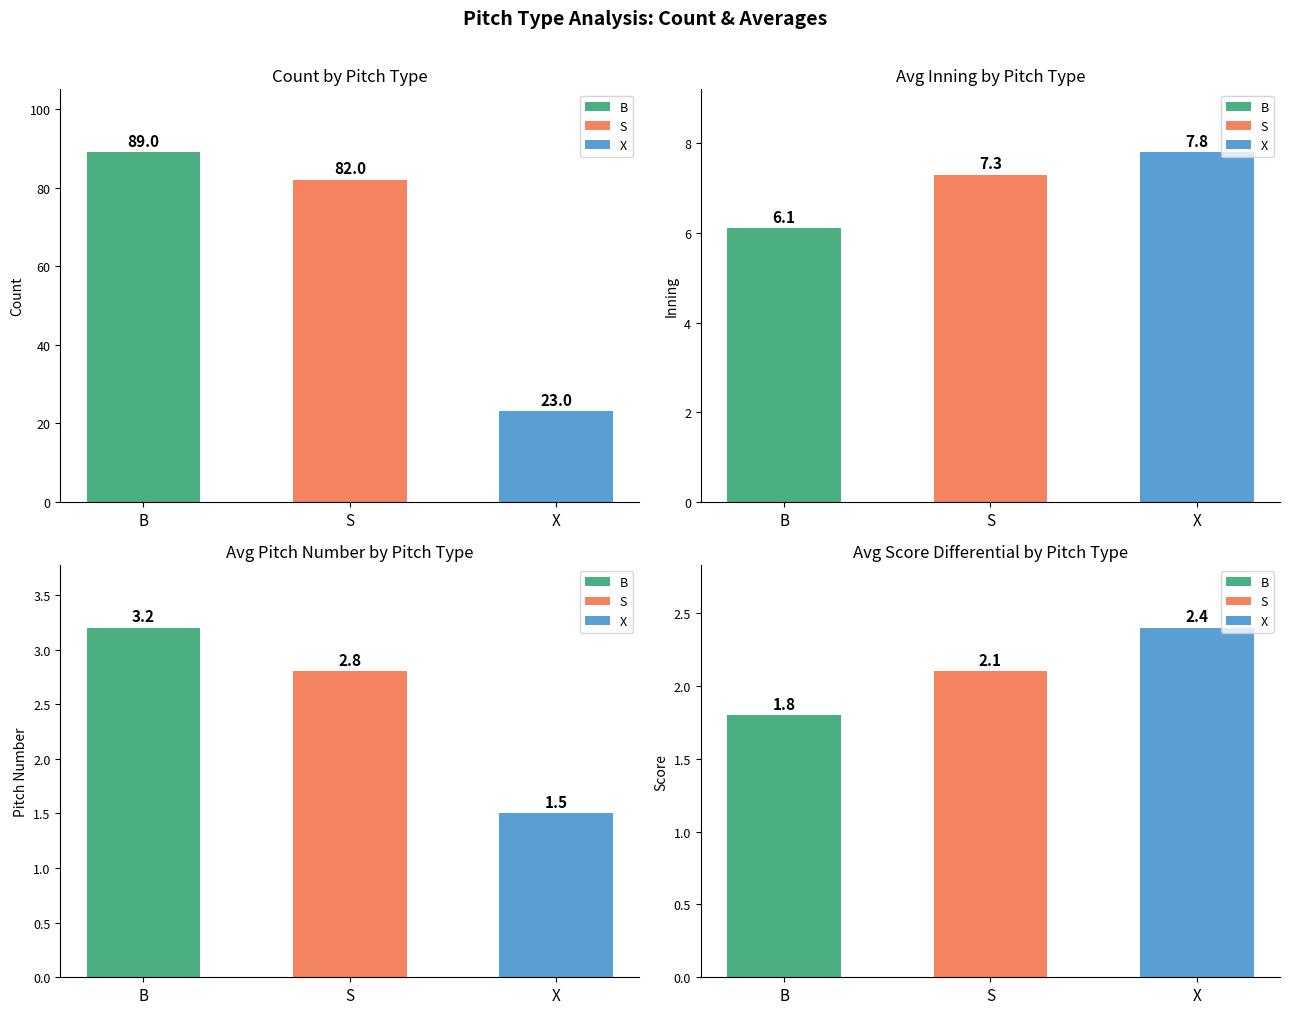

Which series has the largest range (max minus min)?

Count by Pitch Type